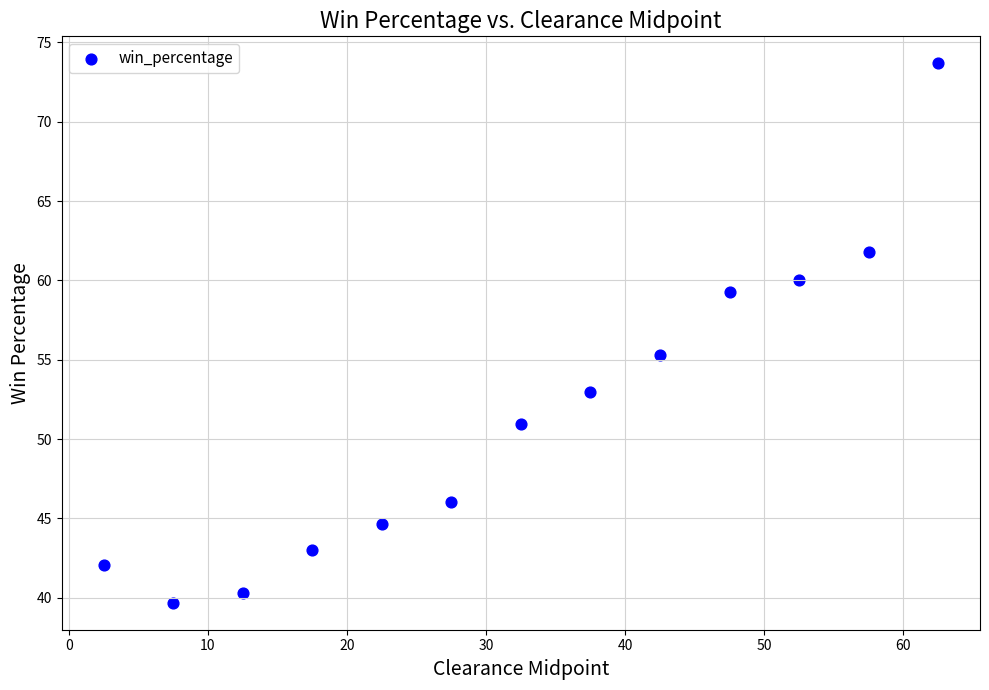

What is the range of Y values (max minus min)?

34.0